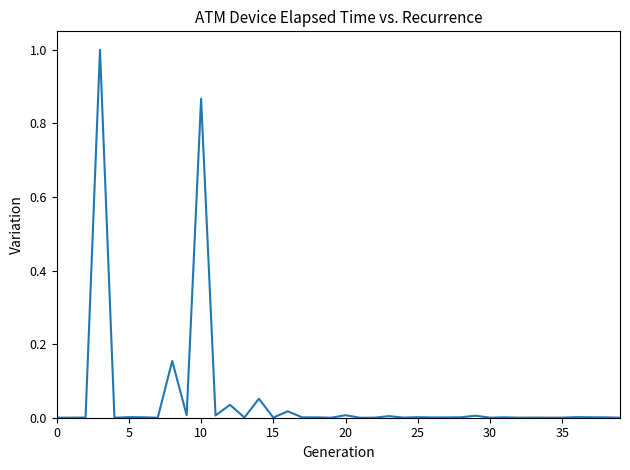

What is the greatest value displayed?

1.0